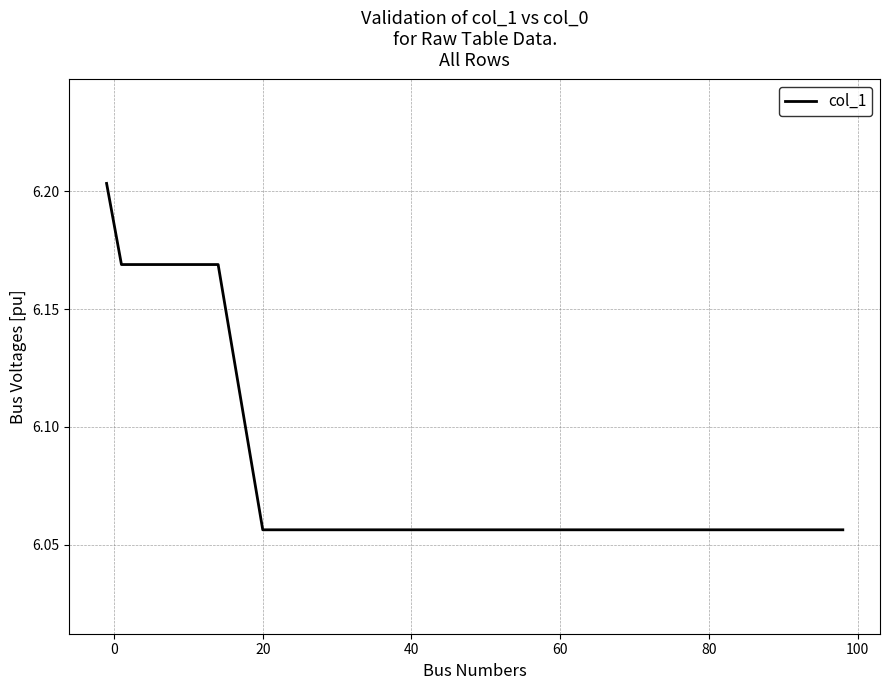

How many distinct data groups are displayed?

1